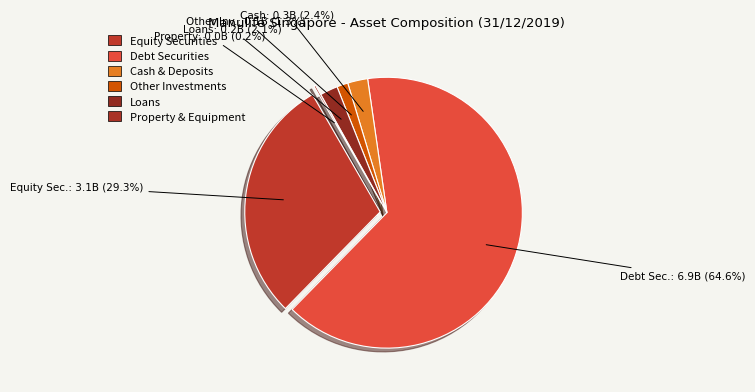

What is the largest slice in the pie chart?

Debt Securities Total